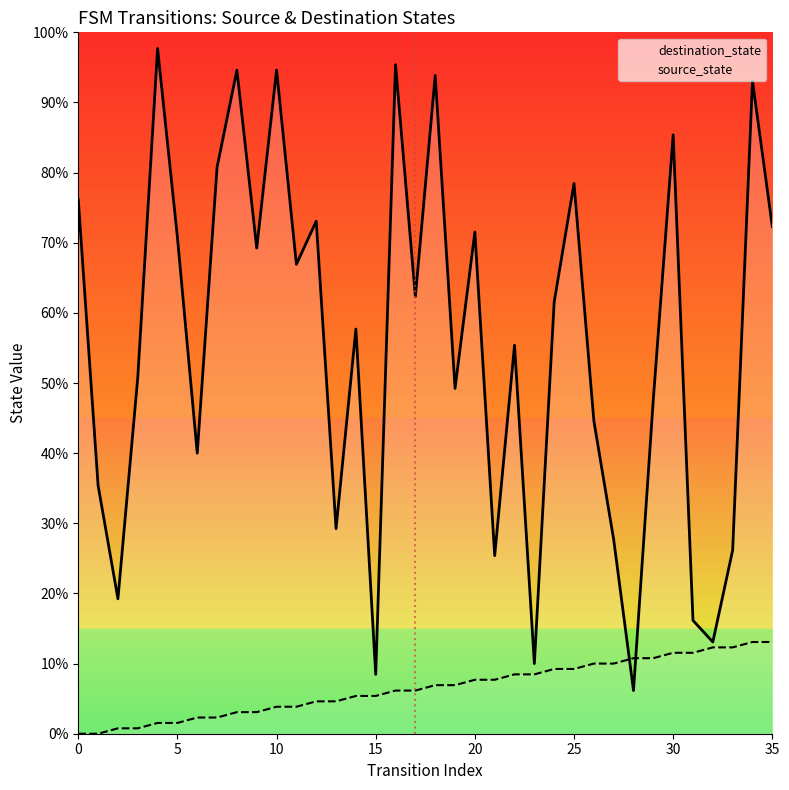

Which has a higher value, 26 or 30?

30